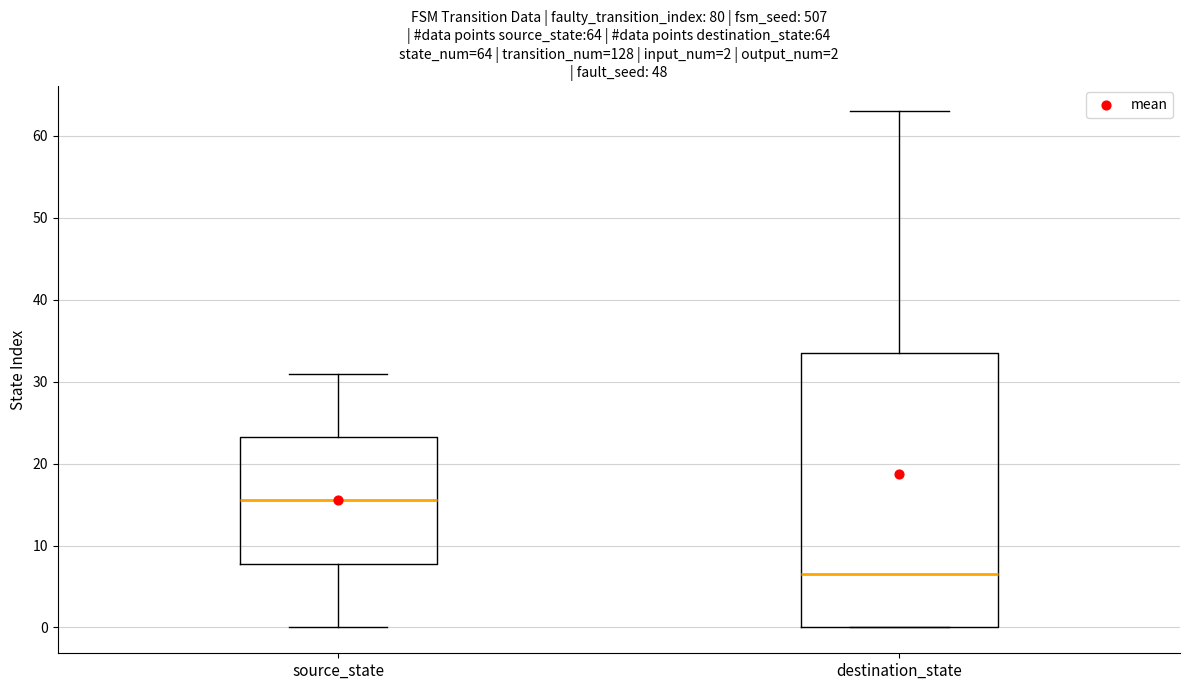

Which box's median line is the highest?

source_state